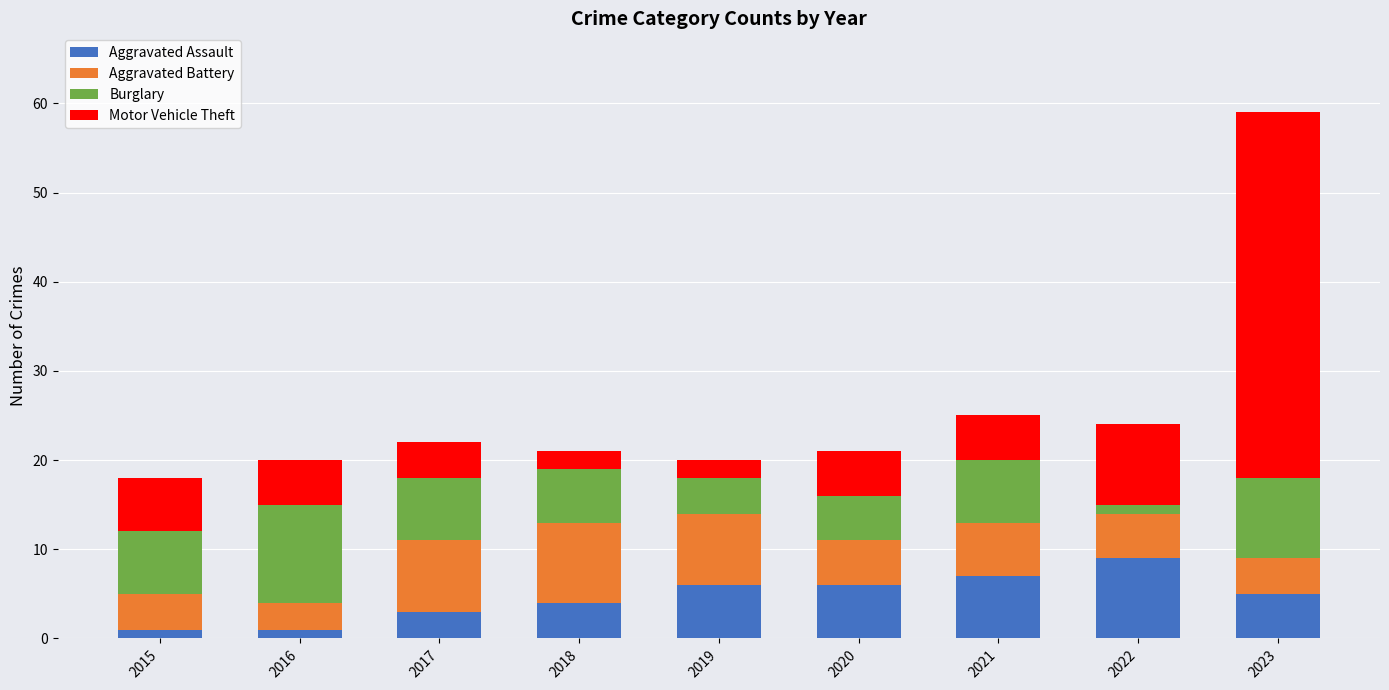

The value of Aggravated Assault at 2019 is 6. True or false?

True